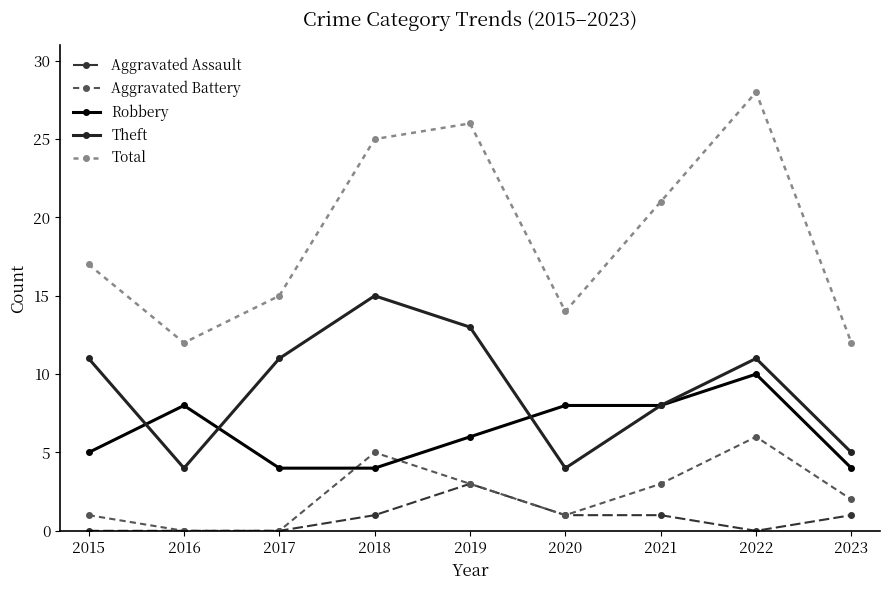

At which category is the sum across all series the highest?

2022